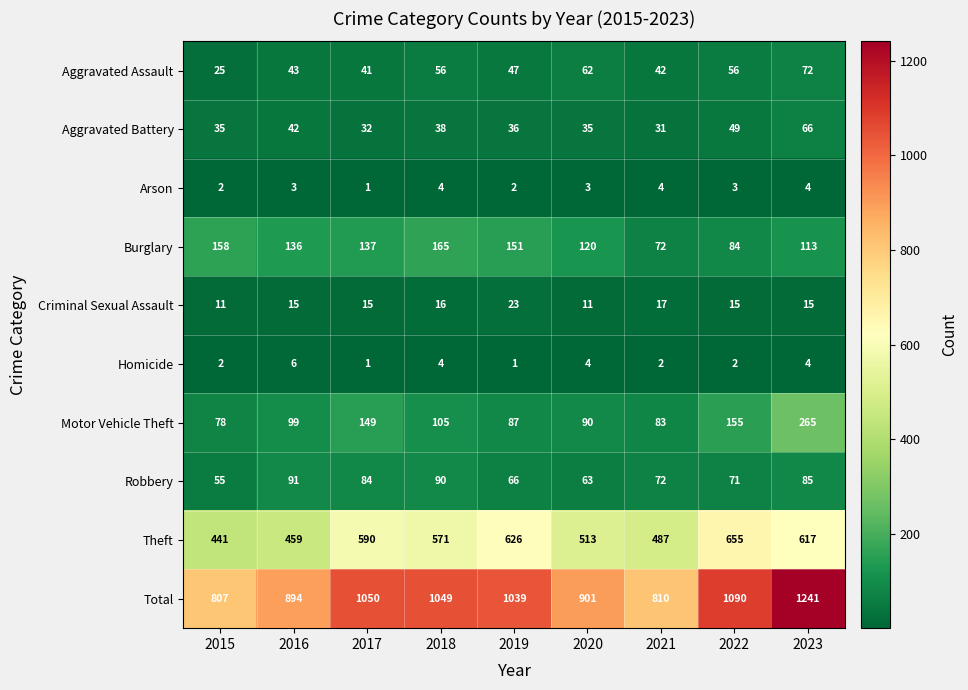

What is the spread (max minus min) of values at 2022?

1088